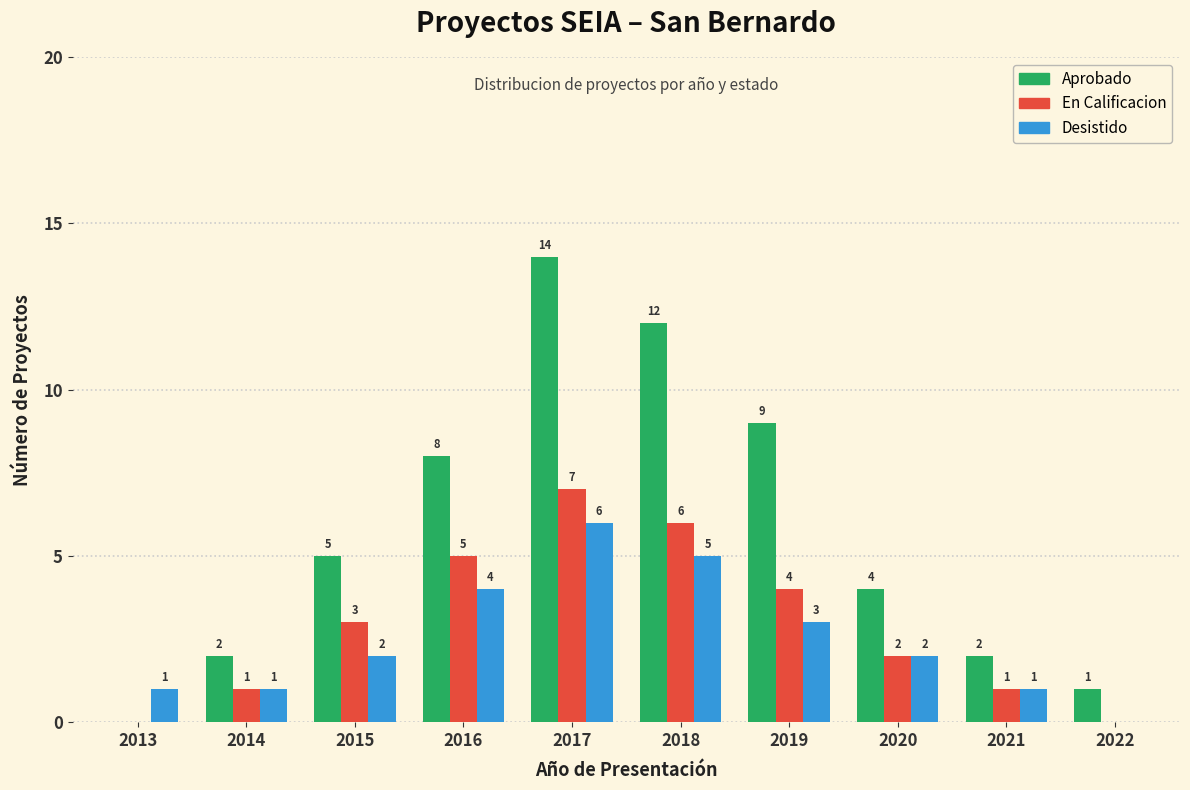

Reading left to right, extract all data points from this chart.

Aprobado: 2013=0	2014=2	2015=5	2016=8	2017=14	2018=12	2019=9	2020=4	2021=2	2022=1
En Calificacion: 2013=0	2014=1	2015=3	2016=5	2017=7	2018=6	2019=4	2020=2	2021=1	2022=0
Desistido: 2013=1	2014=1	2015=2	2016=4	2017=6	2018=5	2019=3	2020=2	2021=1	2022=0